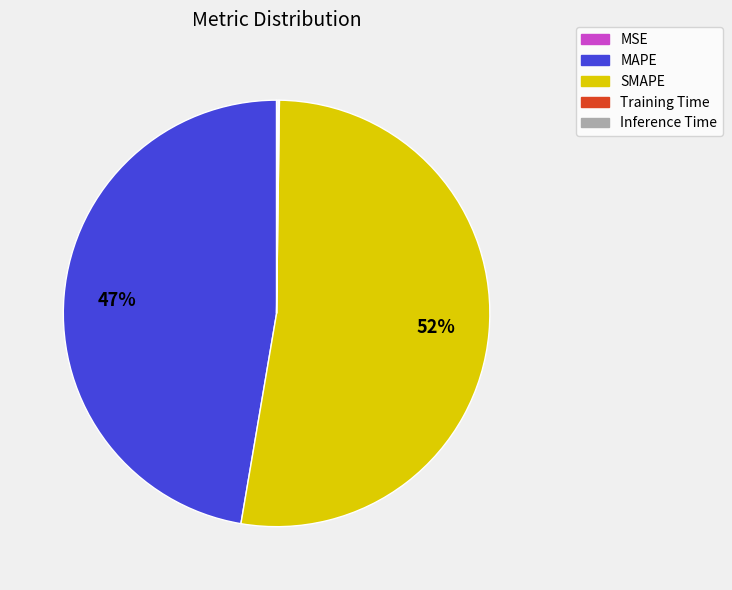

Is there any slice that represents more than half of the pie?

Yes